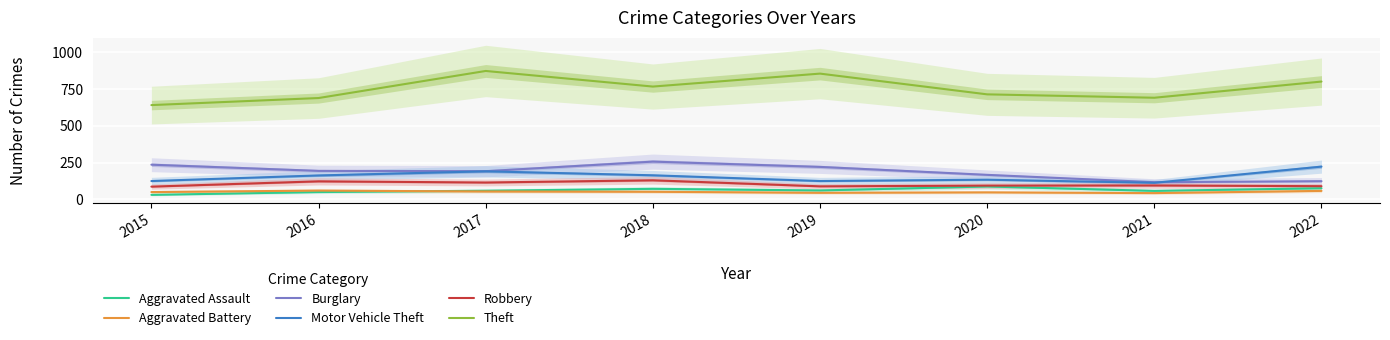

What is the spread (max minus min) of values at 2022?

743